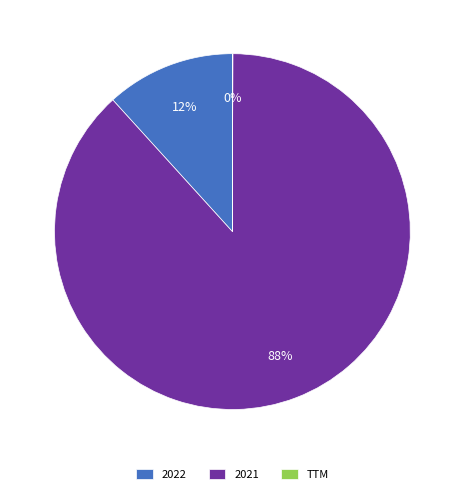

Which category has the biggest portion of the pie?

2021